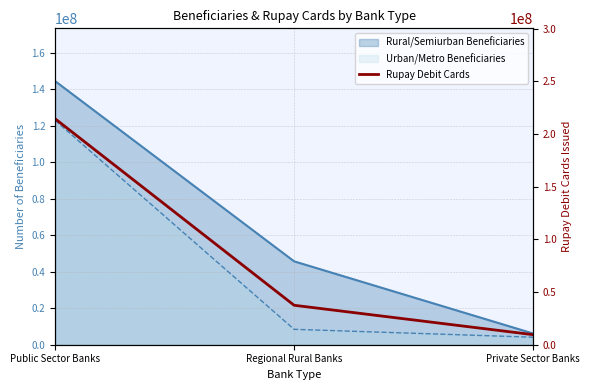

True or false: the data shows 14573066 at Private Sector Banks.

False